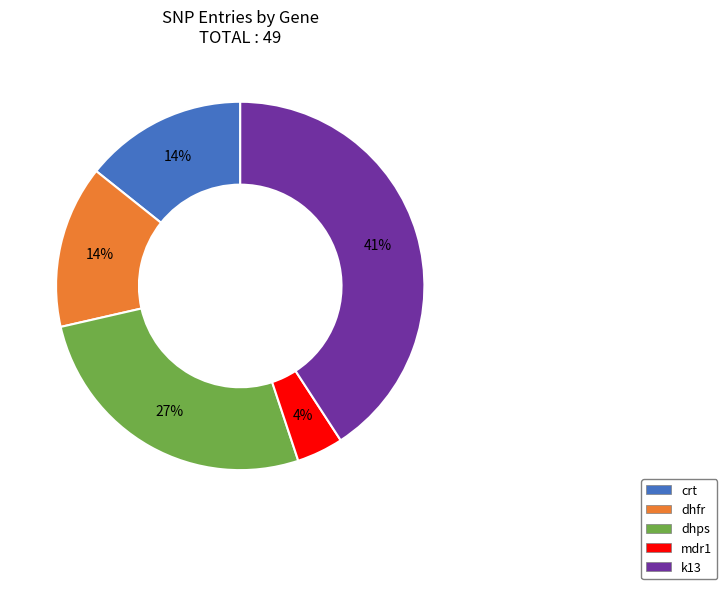

How many segments does this pie chart have?

5